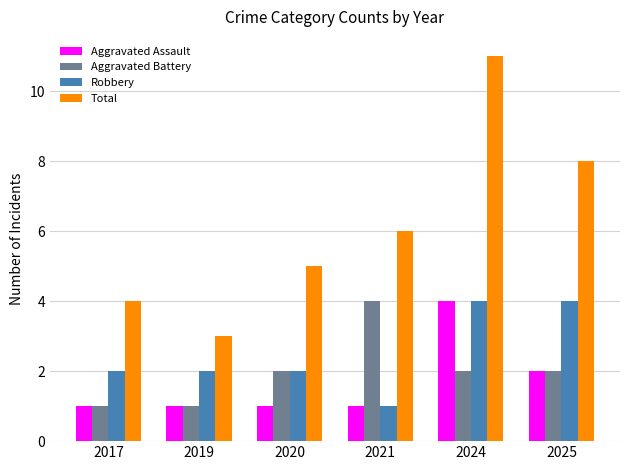

Which series has the widest spread of values?

Total